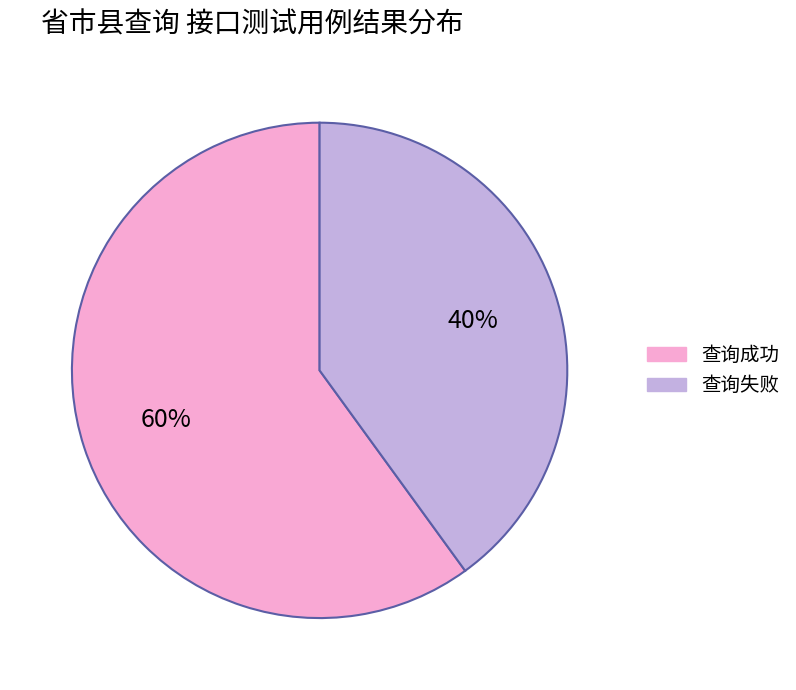

Is it true that 查询成功 is 50% of the pie?

False